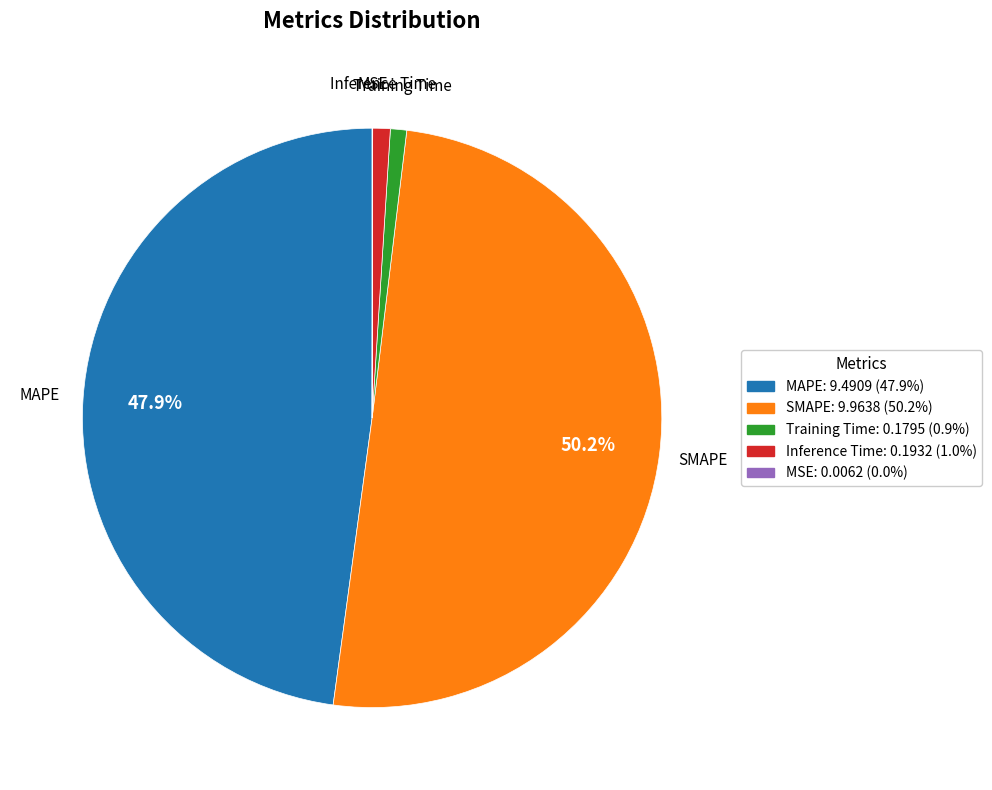

To the nearest percent, what portion does MAPE represent?

48%